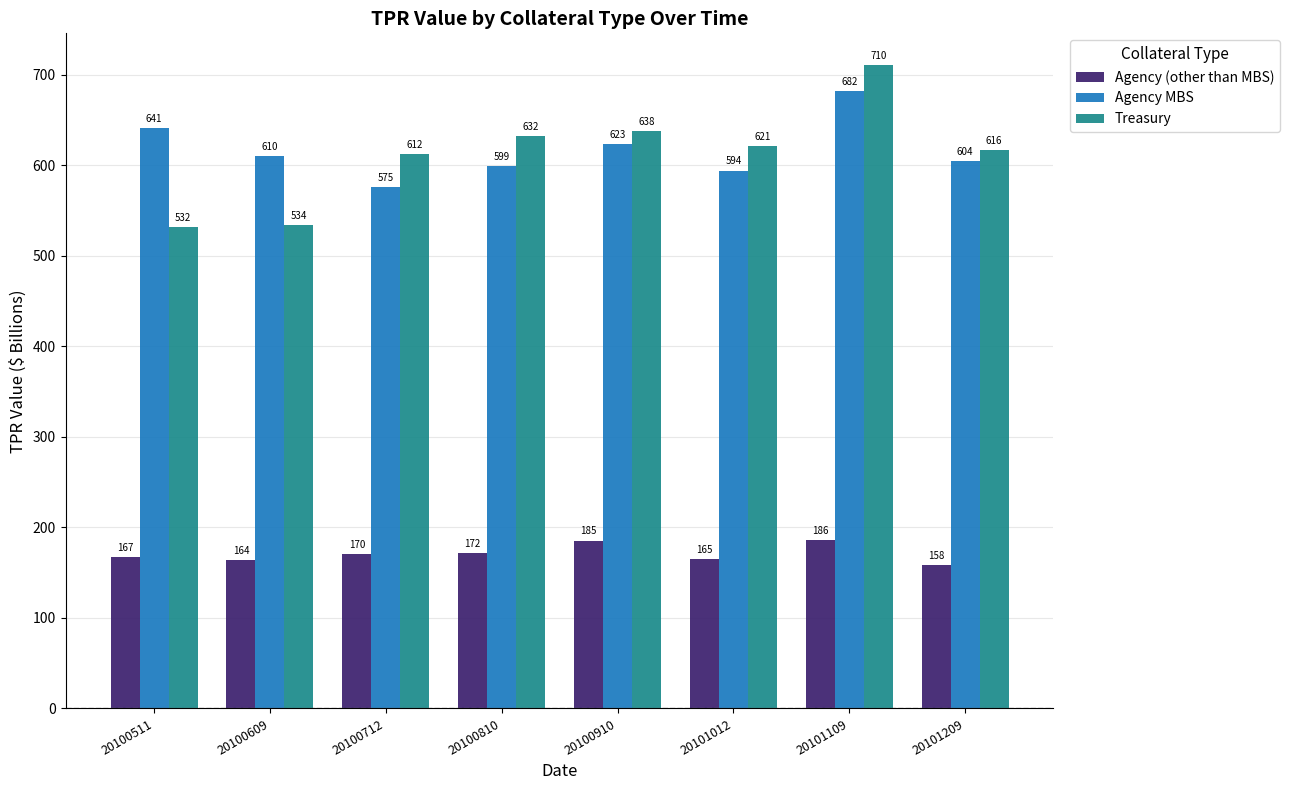

How many groups of bars are there?

8